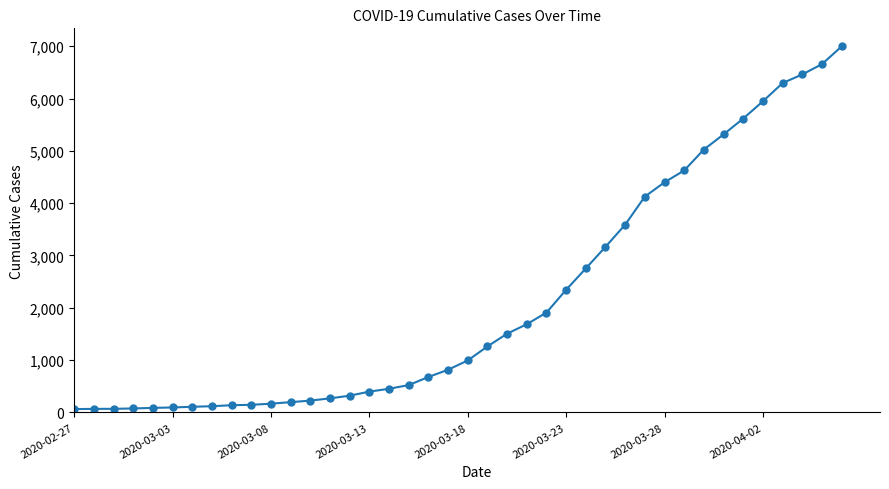

Is this an area chart (filled region under the line)?

No